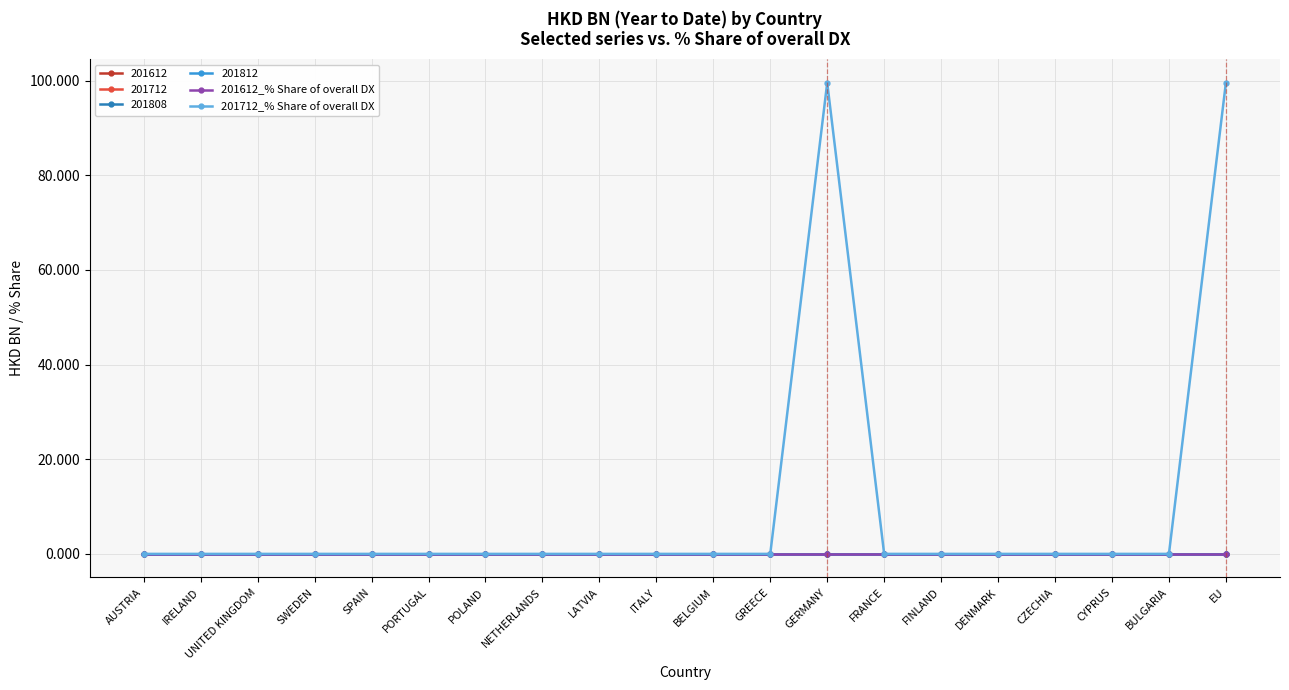

Is this an area chart (filled region under the line)?

No